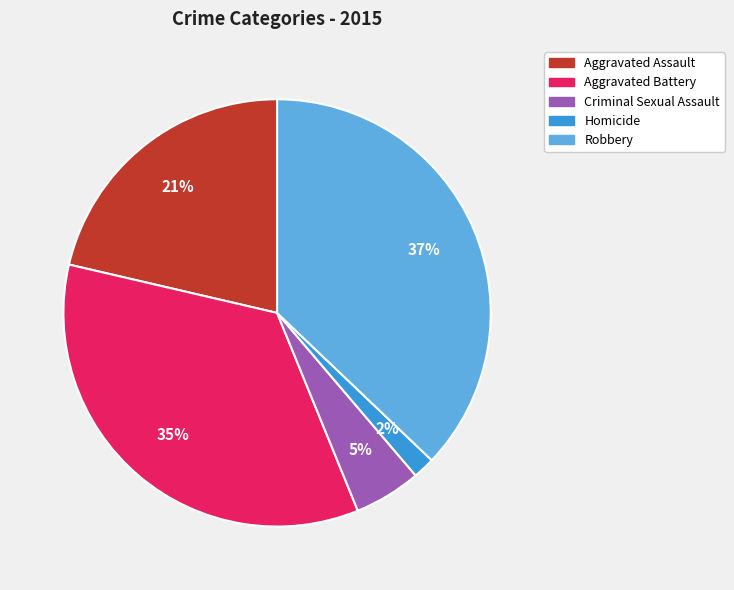

Is the sum of Aggravated Assault and Criminal Sexual Assault greater than half?

No